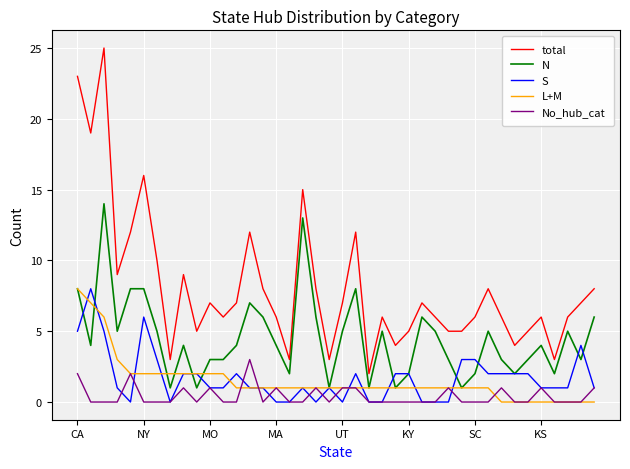

Which series has the largest range (max minus min)?

total